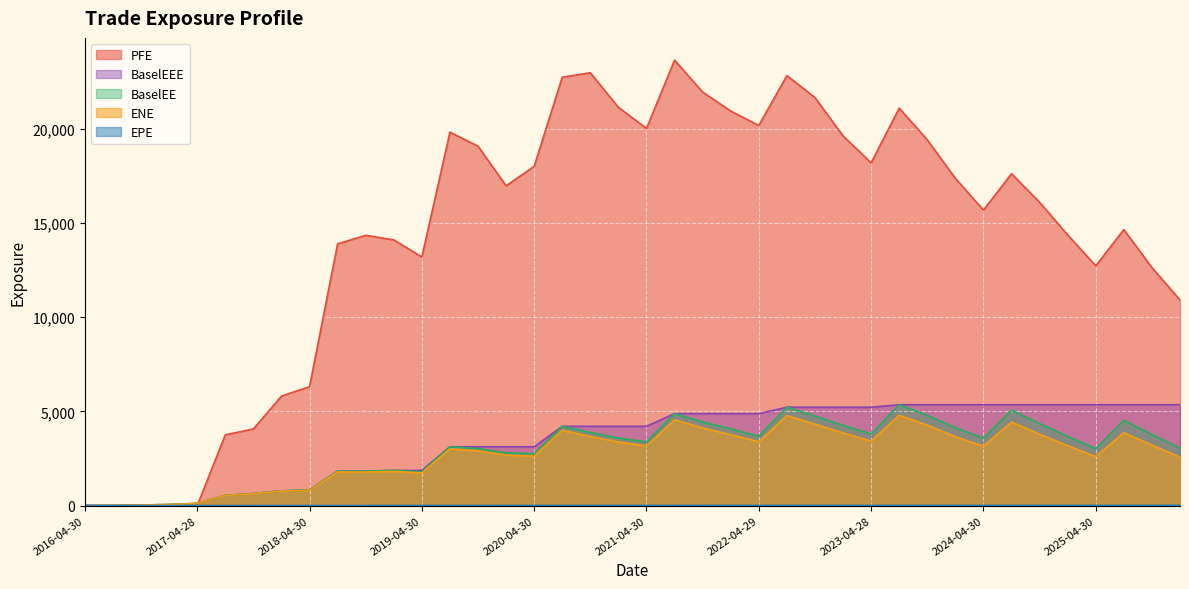

Which series has the largest range (max minus min)?

PFE